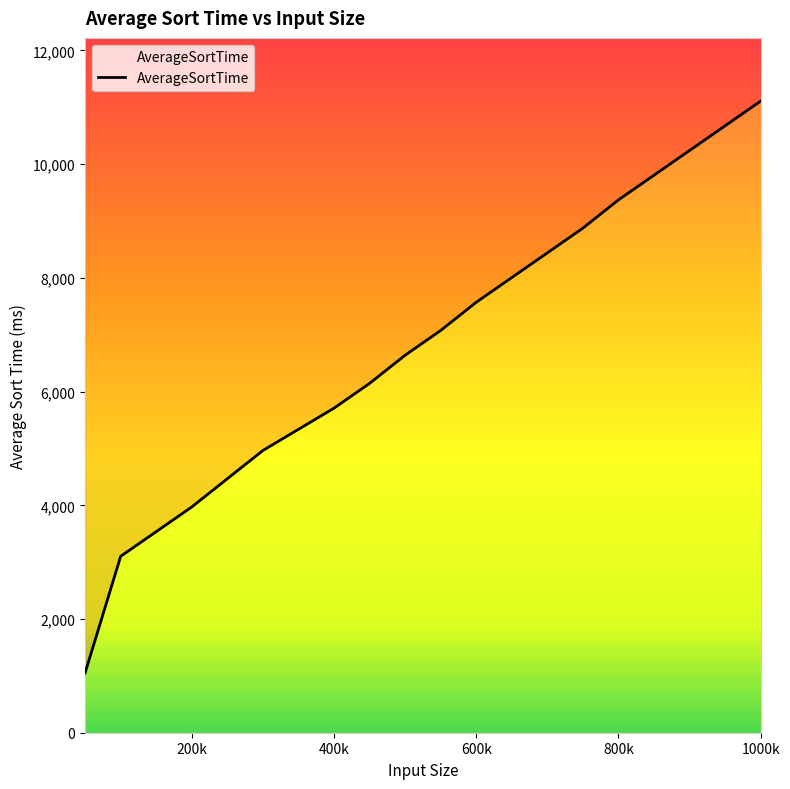

True or false: the data has more than 1 interior local peaks.

False